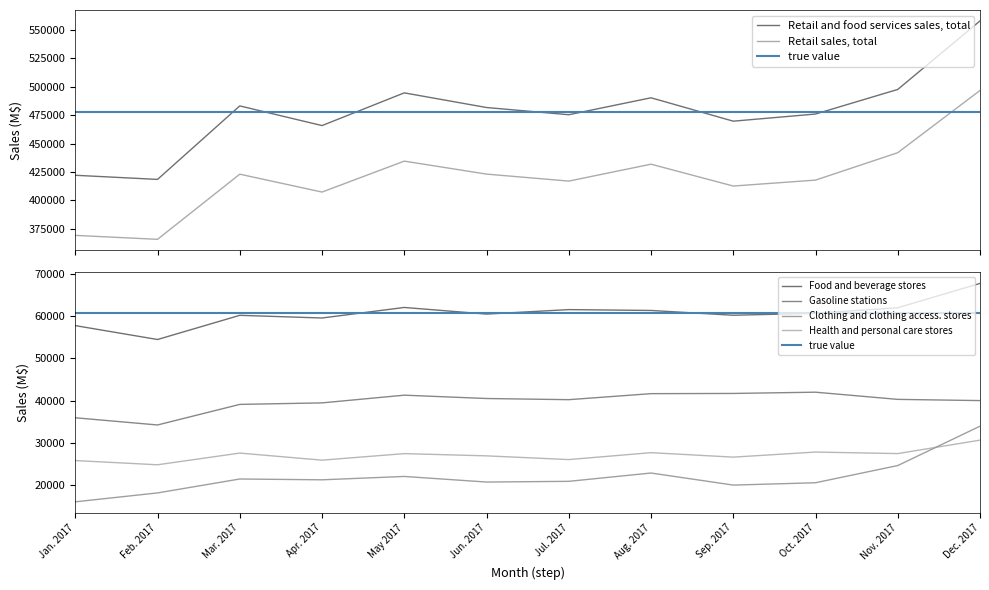

At Jul. 2017, list the series in order from largest to smallest.

Retail and food services sales, total, Retail sales, total, Food and beverage stores, Gasoline stations, Health and personal care stores, Clothing and clothing access. stores